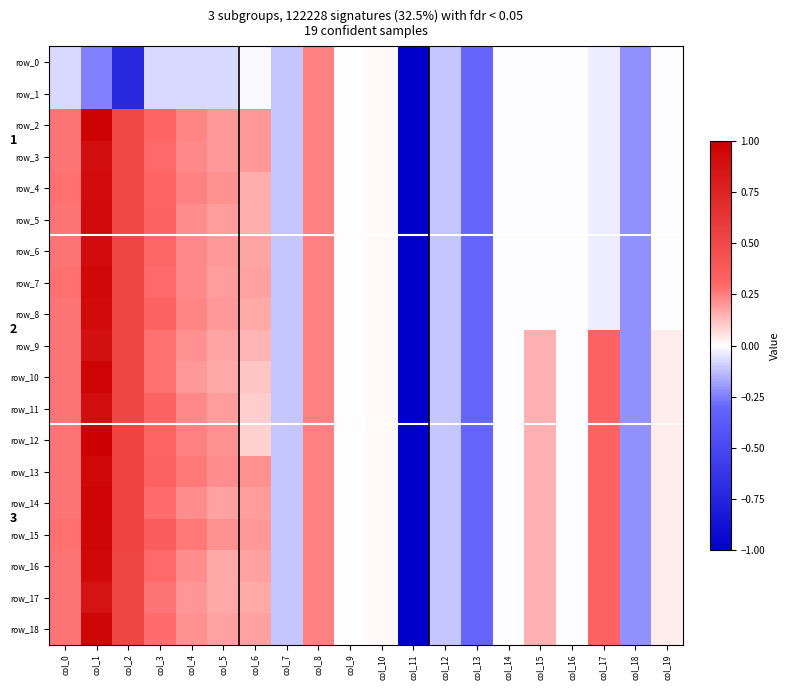

The row_9 series shows 0.2 at col_4. True or false?

True